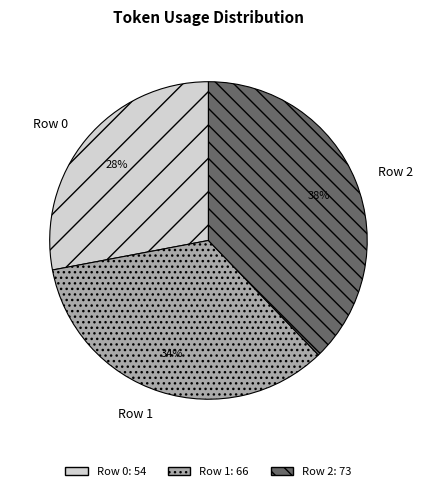

Do Row 0 and Row 1 together represent more than half of the pie?

Yes